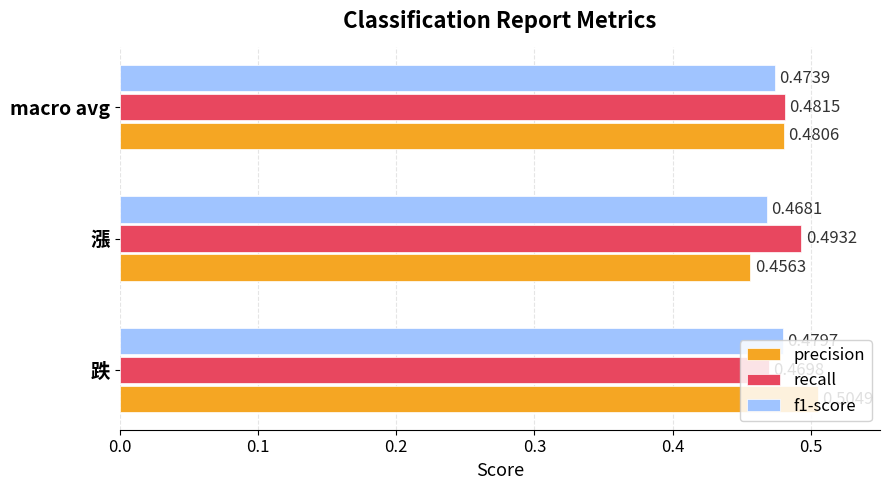

What is the sum of the precision values at 跌 and macro avg?

1.0